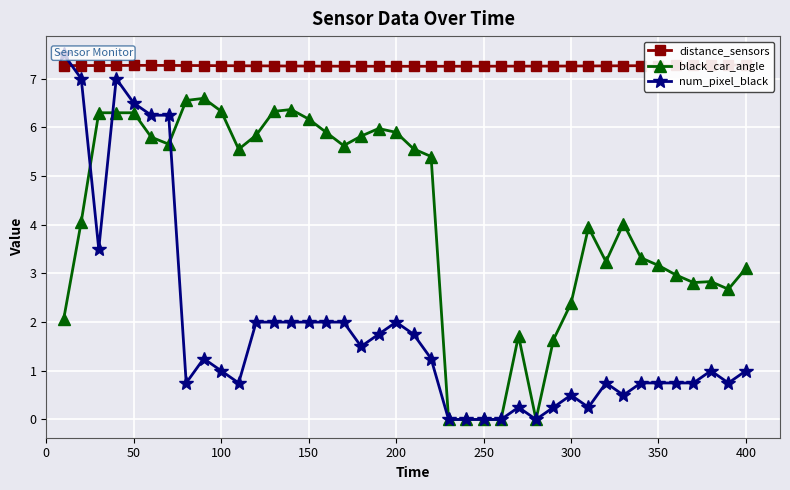

Reading left to right, what are all the values shown in this chart?

distance_sensors: 7.3	7.3	7.3	7.3	7.3	7.3	7.3	7.3	7.3	7.3	7.3	7.3	7.3	7.3	7.3	7.3	7.3	7.3	7.3	7.3	7.3	7.3	7.3	7.3	7.3	7.3	7.3	7.3	7.3	7.3	7.3	7.3	7.3	7.3	7.3	7.3	7.3	7.3	7.3	7.3
black_car_angle: 2.1	4.1	6.3	6.3	6.3	5.8	5.7	6.6	6.6	6.3	5.6	5.8	6.3	6.4	6.2	5.9	5.6	5.8	6.0	5.9	5.6	5.4	0.0	0.0	0.0	0.0	1.7	0.0	1.6	2.4	3.9	3.2	4.0	3.3	3.2	3.0	2.8	2.8	2.7	3.1
num_pixel_black: 7.5	7.0	3.5	7.0	6.5	6.2	6.2	0.8	1.2	1.0	0.8	2.0	2.0	2.0	2.0	2.0	2.0	1.5	1.8	2.0	1.8	1.2	0.0	0.0	0.0	0.0	0.2	0.0	0.2	0.5	0.2	0.8	0.5	0.8	0.8	0.8	0.8	1.0	0.8	1.0